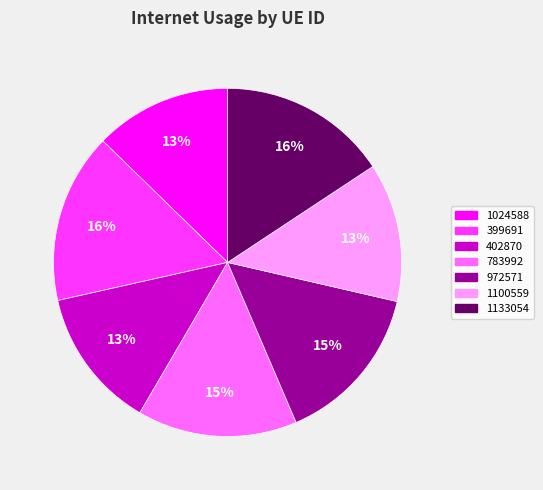

The 783992 slice represents 27% of the pie. True or false?

False